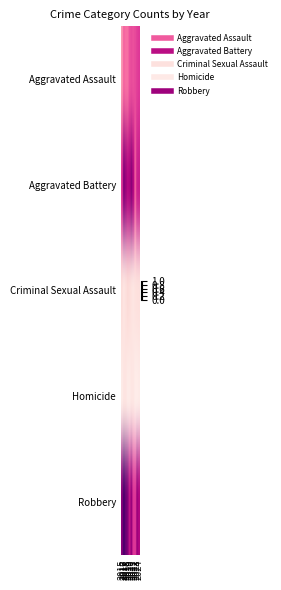

What is the total value across all series at 2023?

2.2